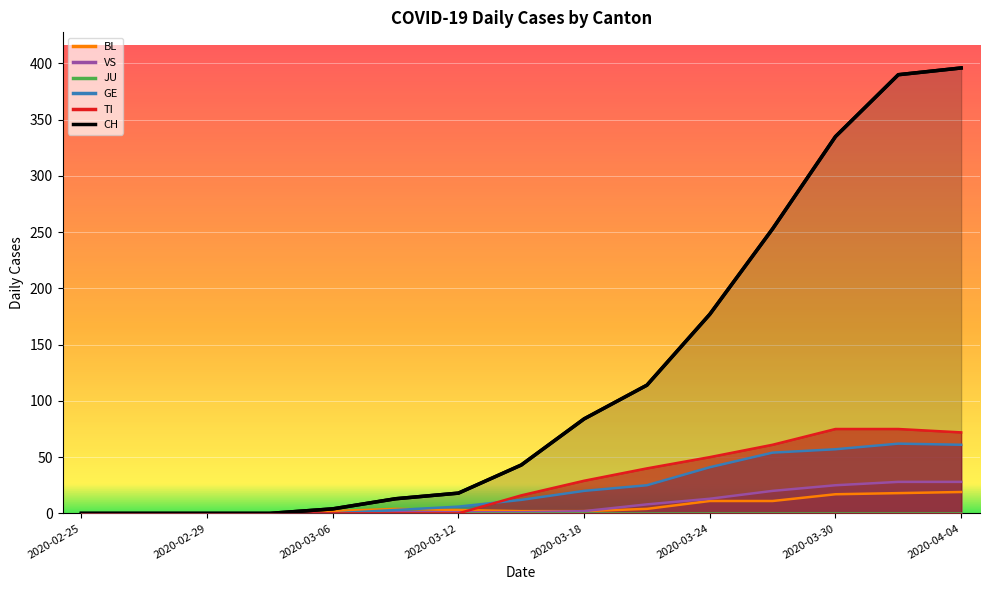

Which series has the largest range (max minus min)?

CH